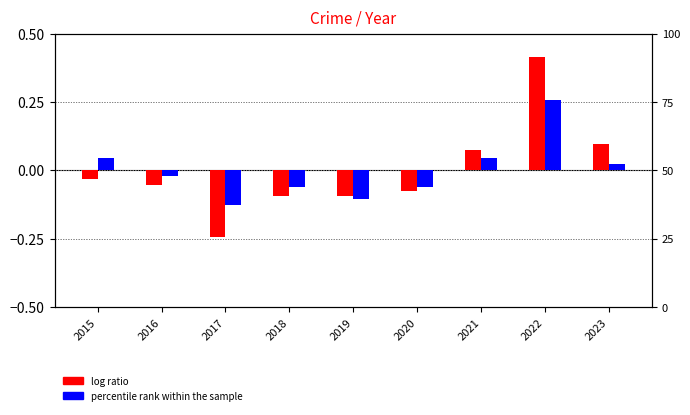

What are all the series names shown in the legend?

log ratio, percentile rank within the sample